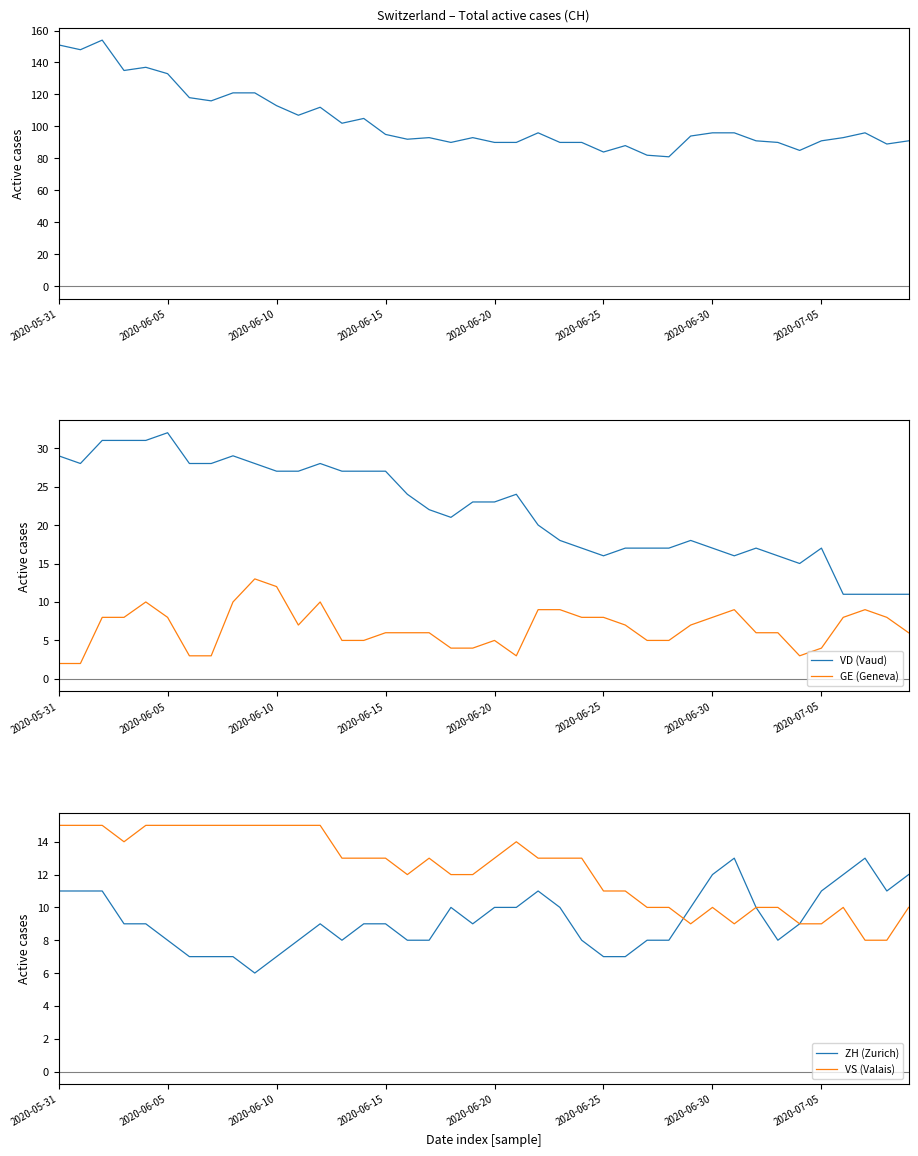

In VD (Vaud), how many points are lower than both neighbors (excluding endpoints)?

5